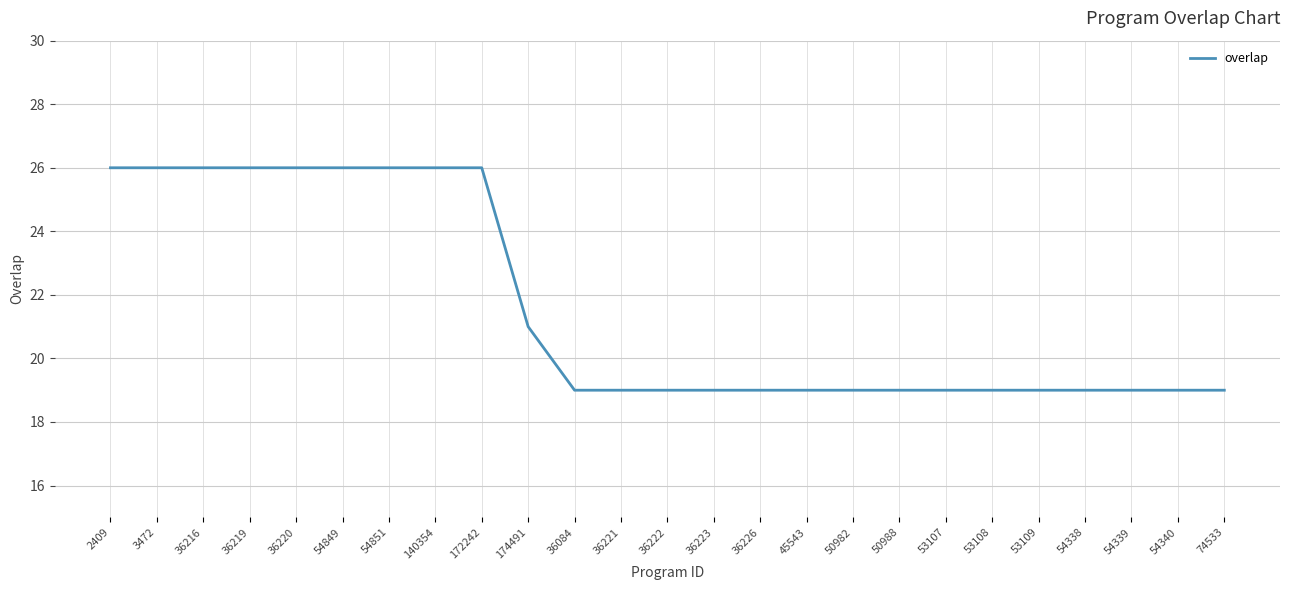

What is the greatest value displayed?

26